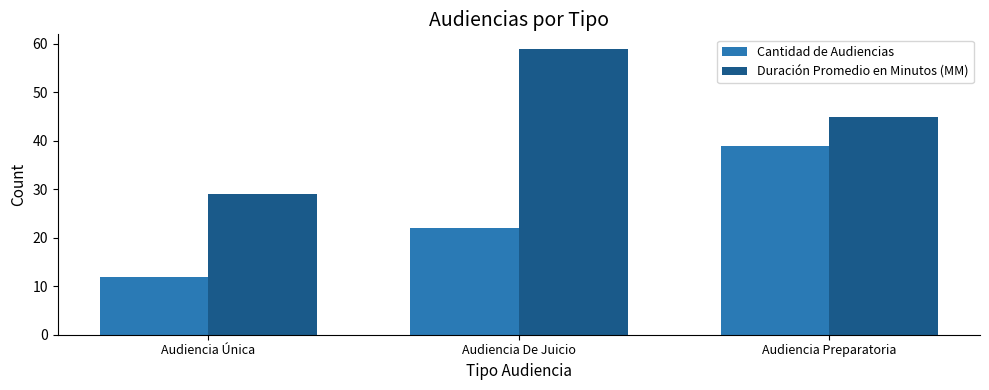

Which series has the largest range (max minus min)?

Duración Promedio en Minutos (MM)